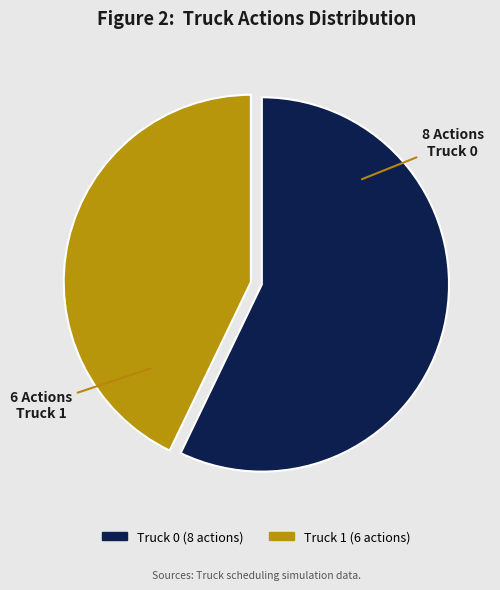

Combined, do Truck 0 and Truck 1 account for over 50%?

Yes